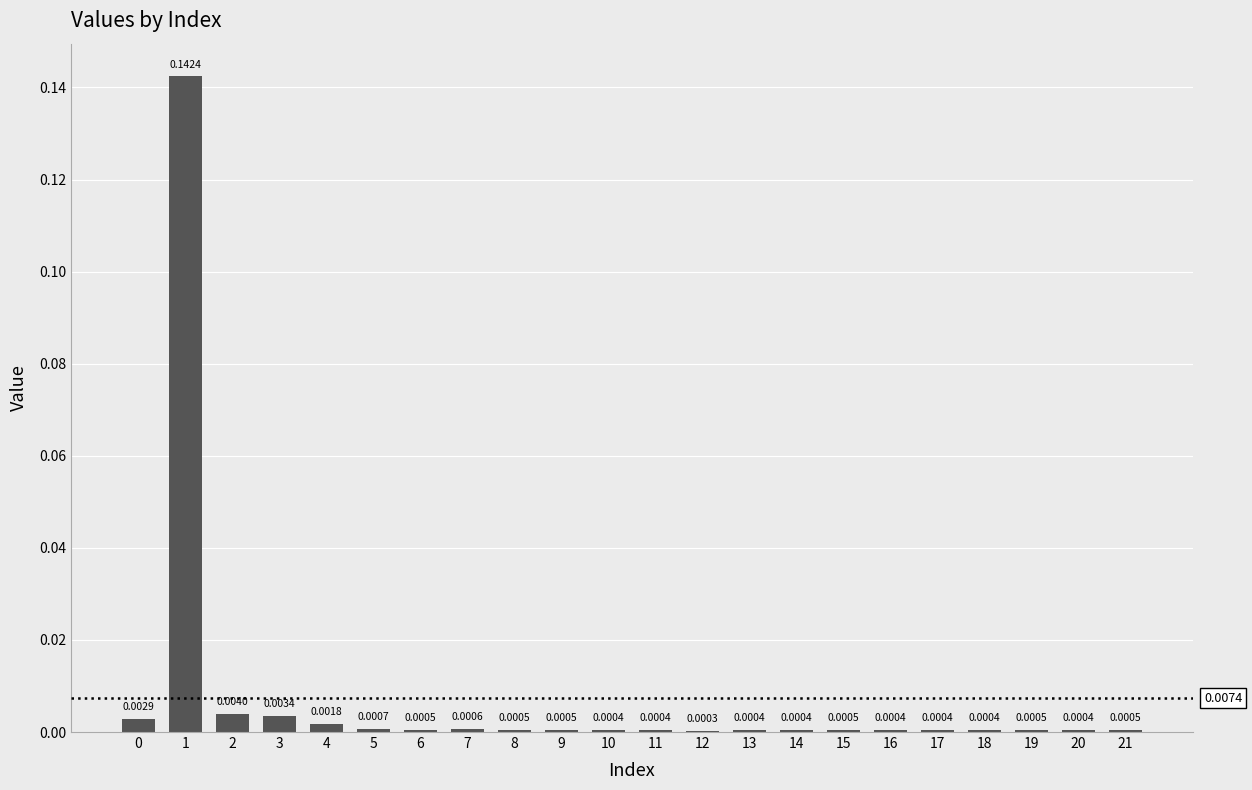

Where is the data nearest to the value 0?

12